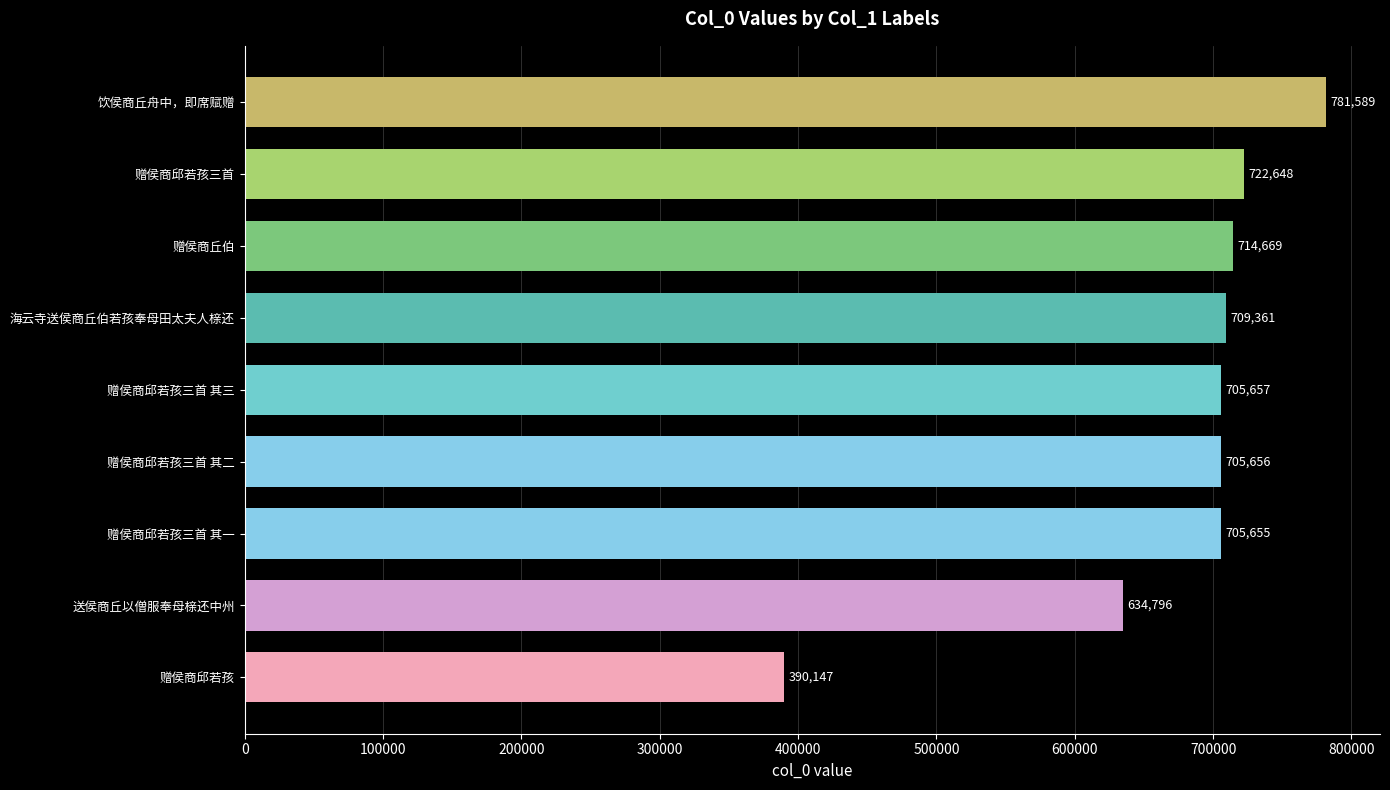

What is the average value?

674464